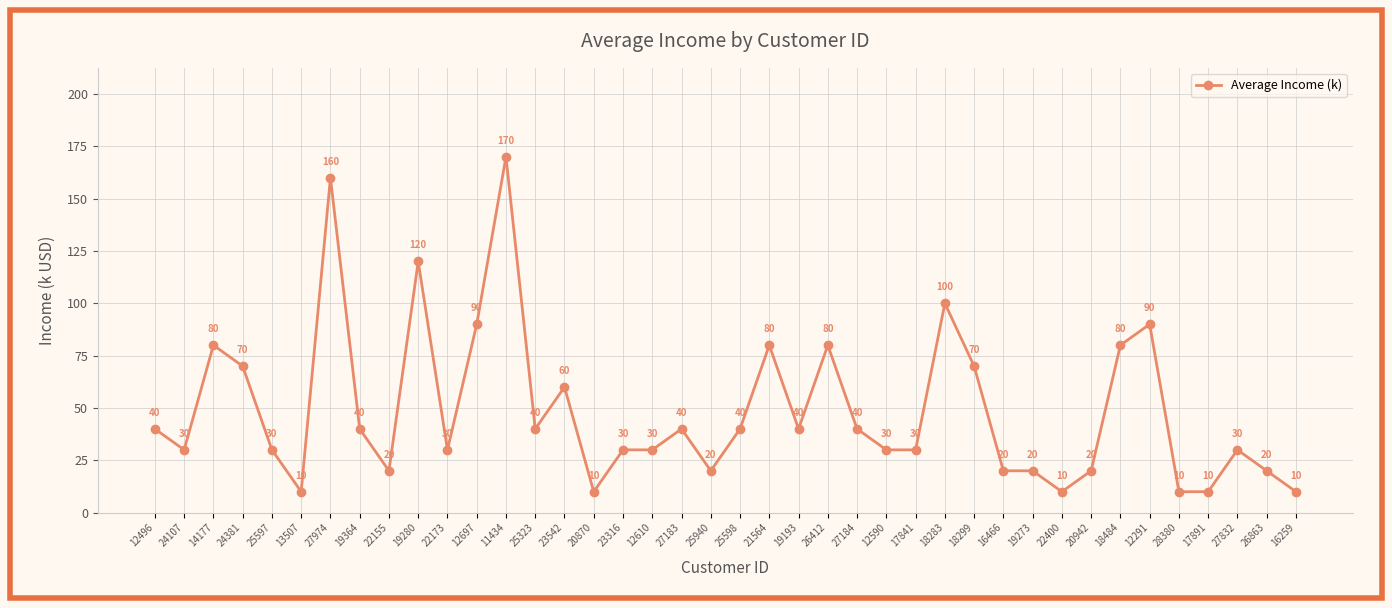

What is the label of the 15th point from the right?

12590